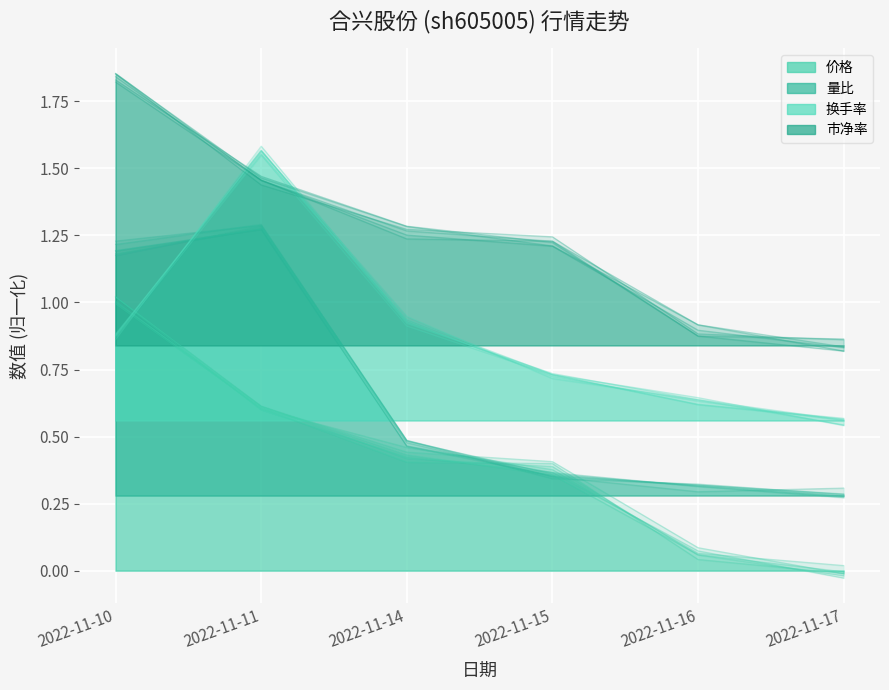

True or false: 量比 has a value of 0.3 at 2022-11-16.

True